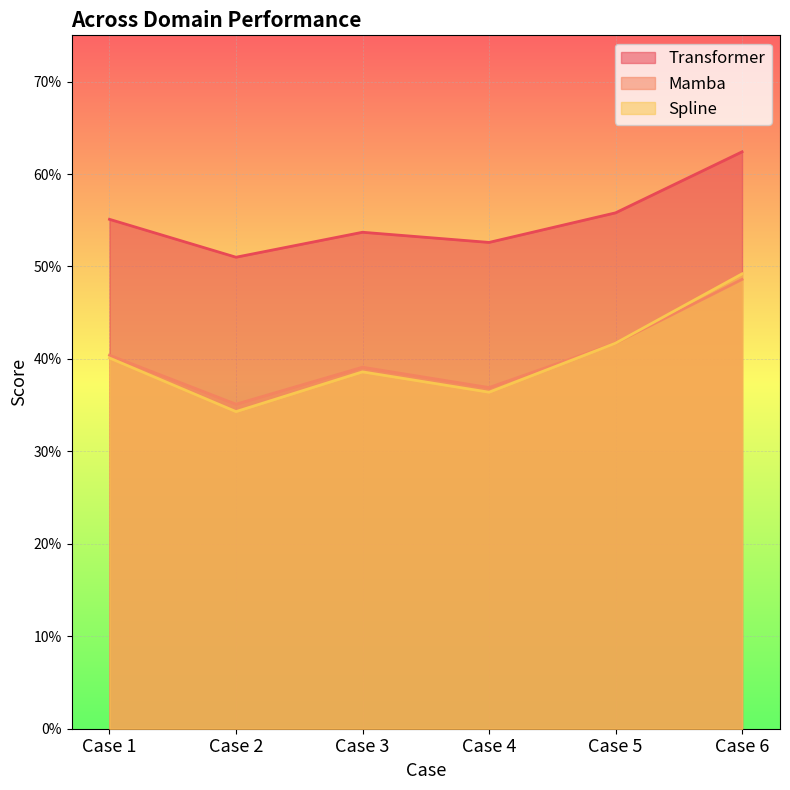

The Transformer series shows 0.9 at Case 1. True or false?

False